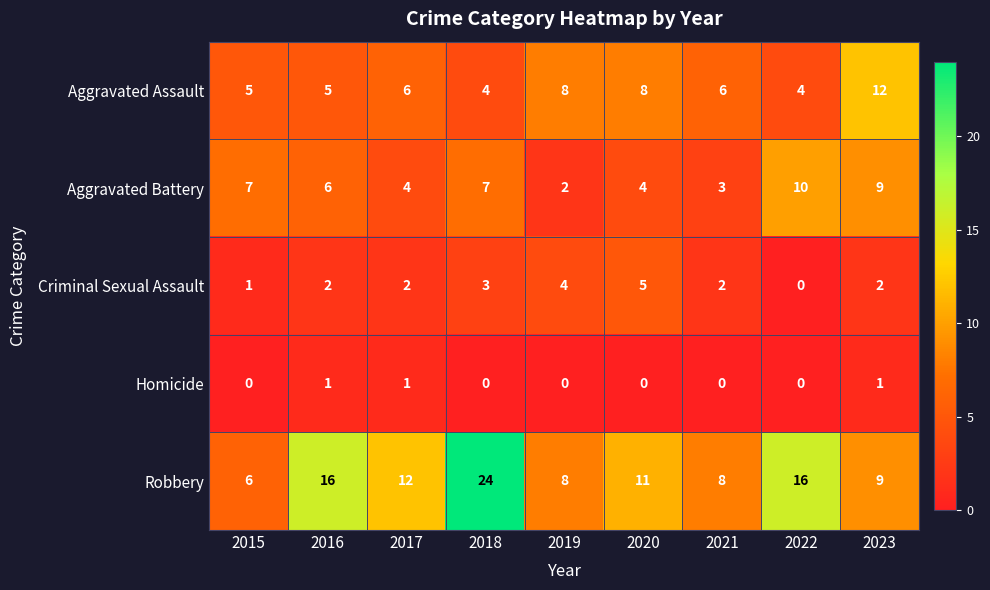

What is the difference between the maximum and minimum values in the Aggravated Assault series?

8